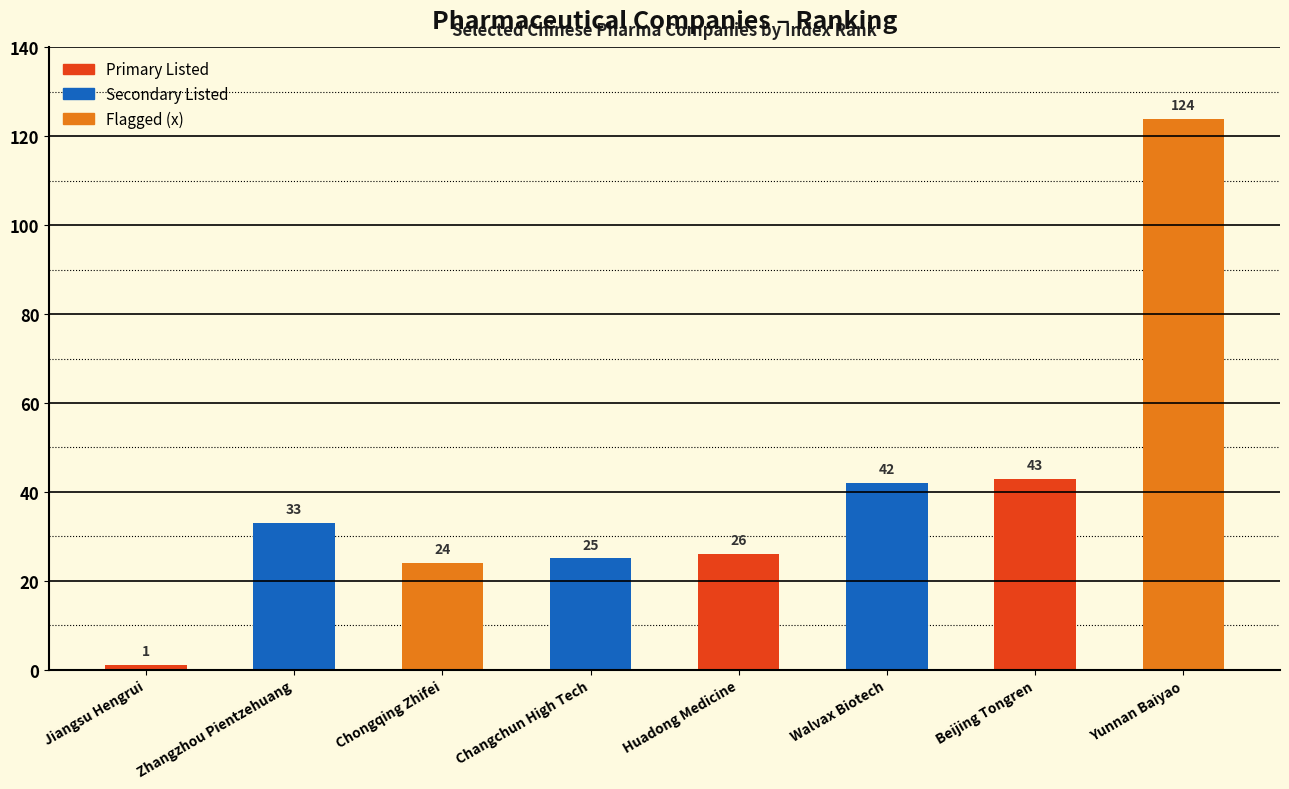

What position from the right is Beijing Tongren?

2